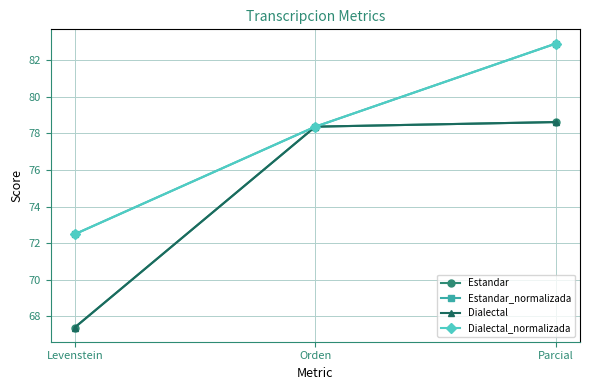

At which label is Estandar_normalizada closest to 77?

Orden